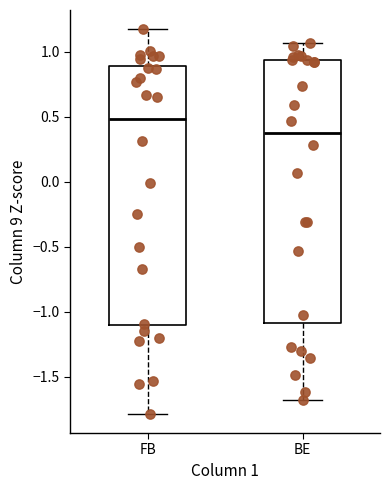

Where does the median line of the box for FB sit on the y-axis? The values are not printed on the chart, so give them approximately, as read against the axis.

0.50